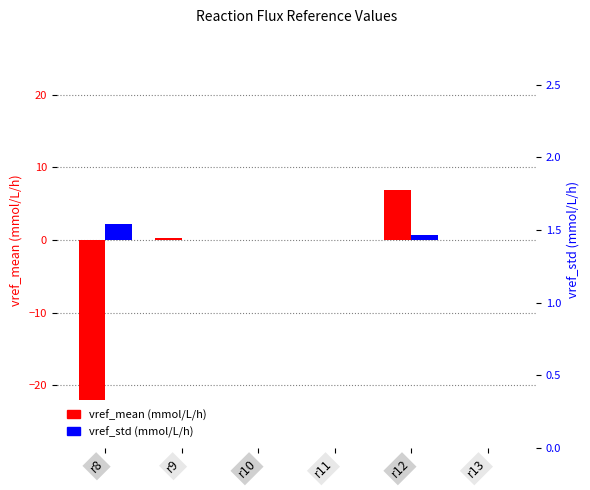

Rank the series at r8 from highest to lowest value.

vref_std (mmol/L/h), vref_mean (mmol/L/h)